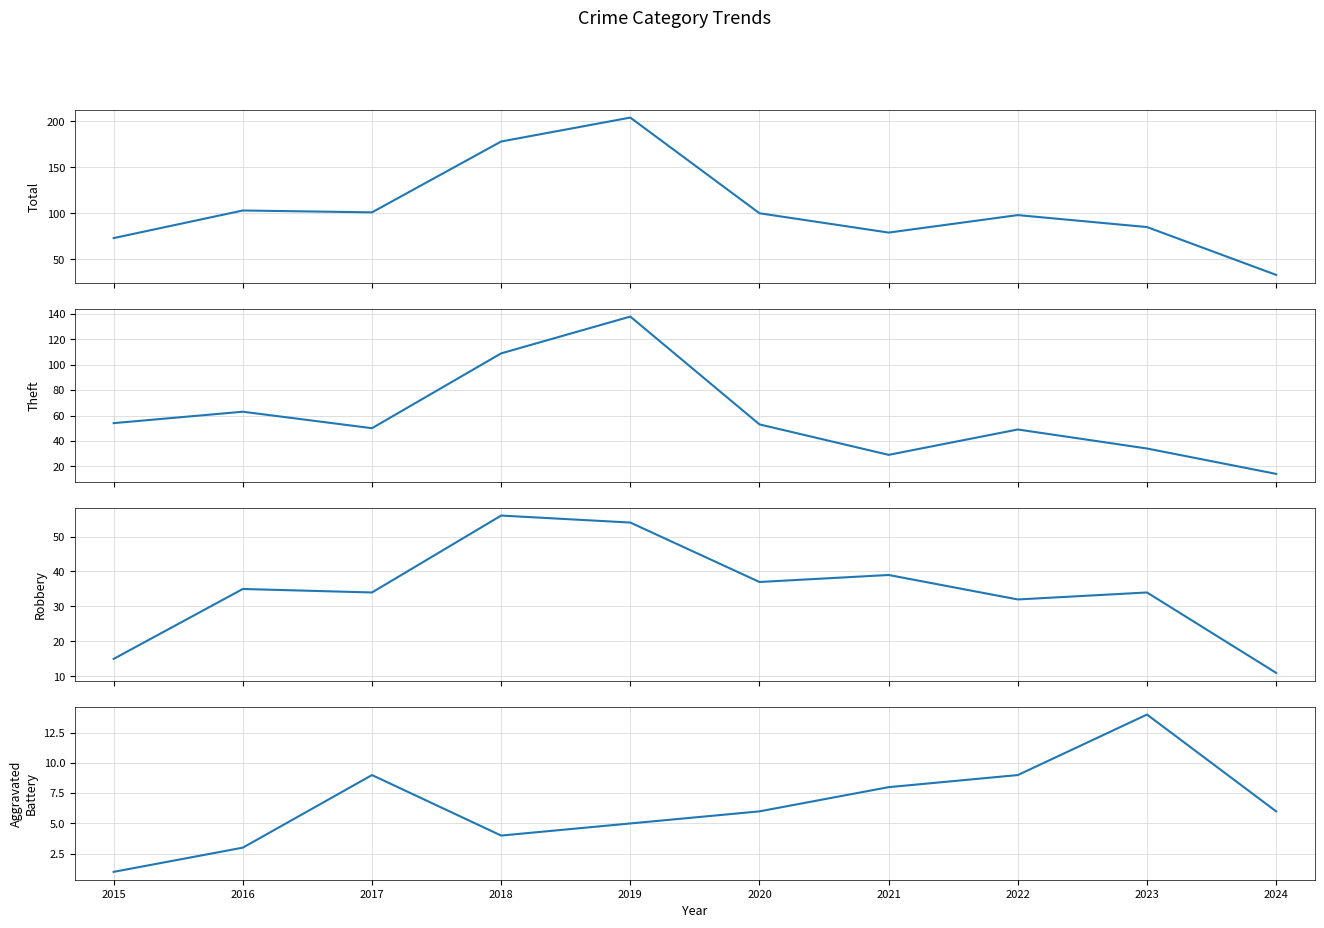

Reading right to left, transcribe all the data shown in this chart.

Total: 2024=33	2023=85	2022=98	2021=79	2020=100	2019=204	2018=178	2017=101	2016=103	2015=73
Theft: 2024=14	2023=34	2022=49	2021=29	2020=53	2019=138	2018=109	2017=50	2016=63	2015=54
Robbery: 2024=11	2023=34	2022=32	2021=39	2020=37	2019=54	2018=56	2017=34	2016=35	2015=15
Aggravated Battery: 2024=6	2023=14	2022=9	2021=8	2020=6	2019=5	2018=4	2017=9	2016=3	2015=1